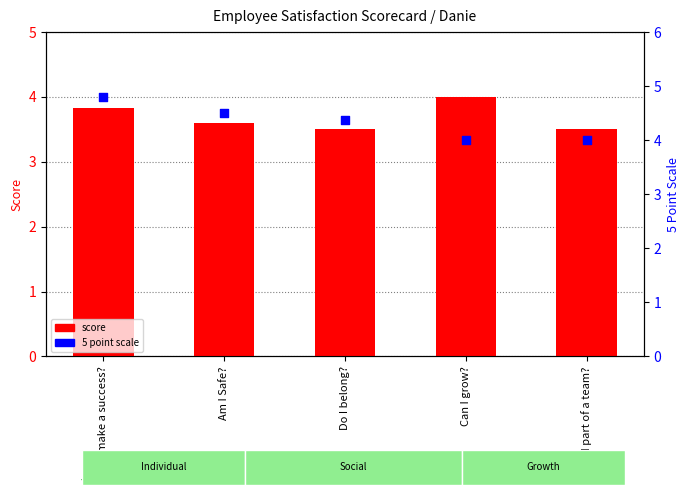

Which series contains the lowest Y value?

score